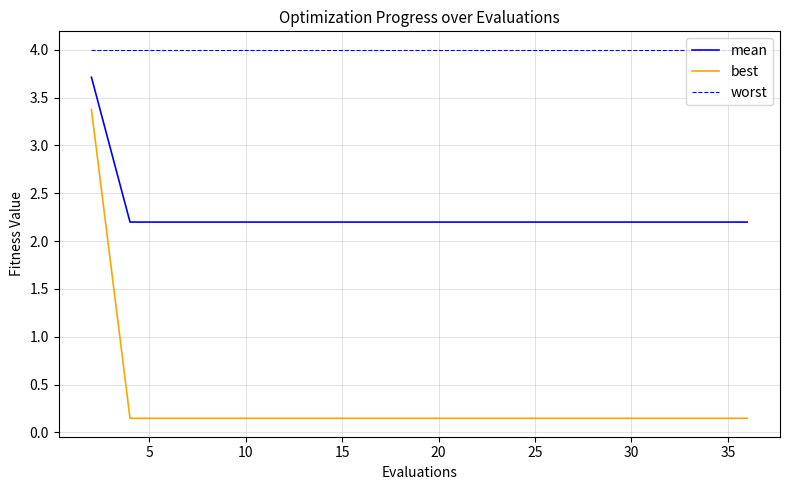

List the series in order of their overall mean, highest first.

worst, mean, best